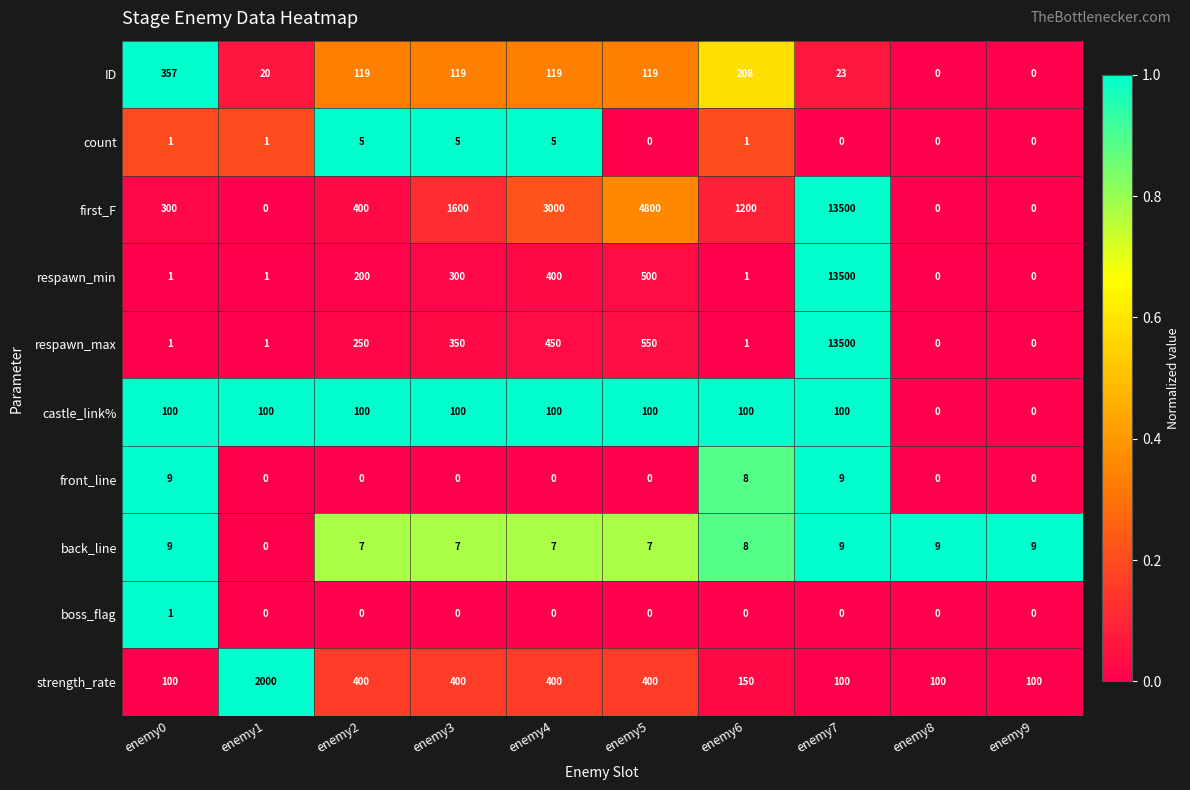

How many categories are shown in the chart?

10